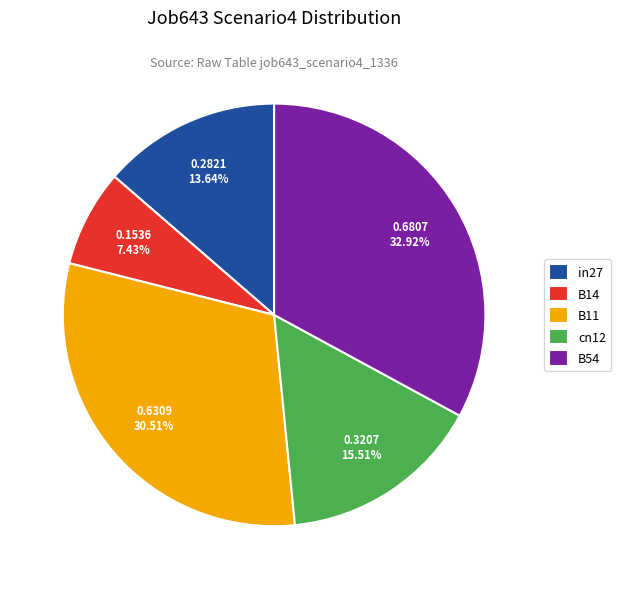

What is the largest slice in the pie chart?

B54